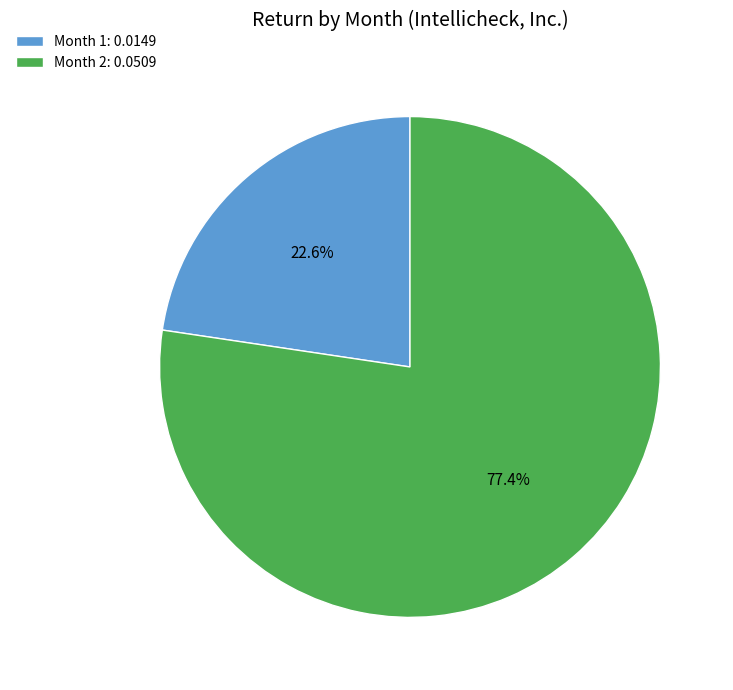

The Month 2 slice represents 77% of the pie. True or false?

True